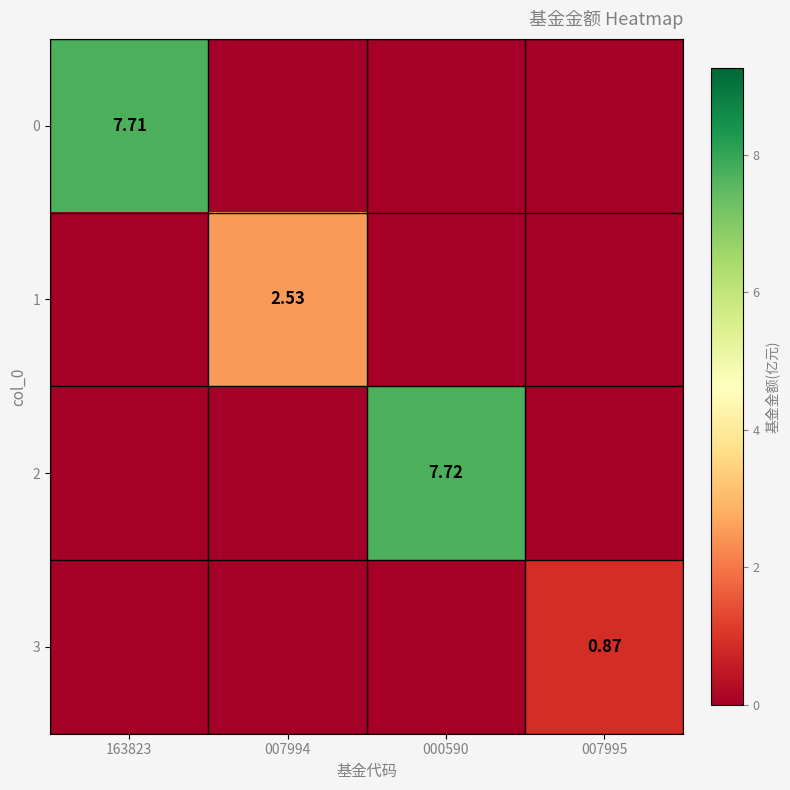

Is it true that 0 equals 0.0 at 000590?

True